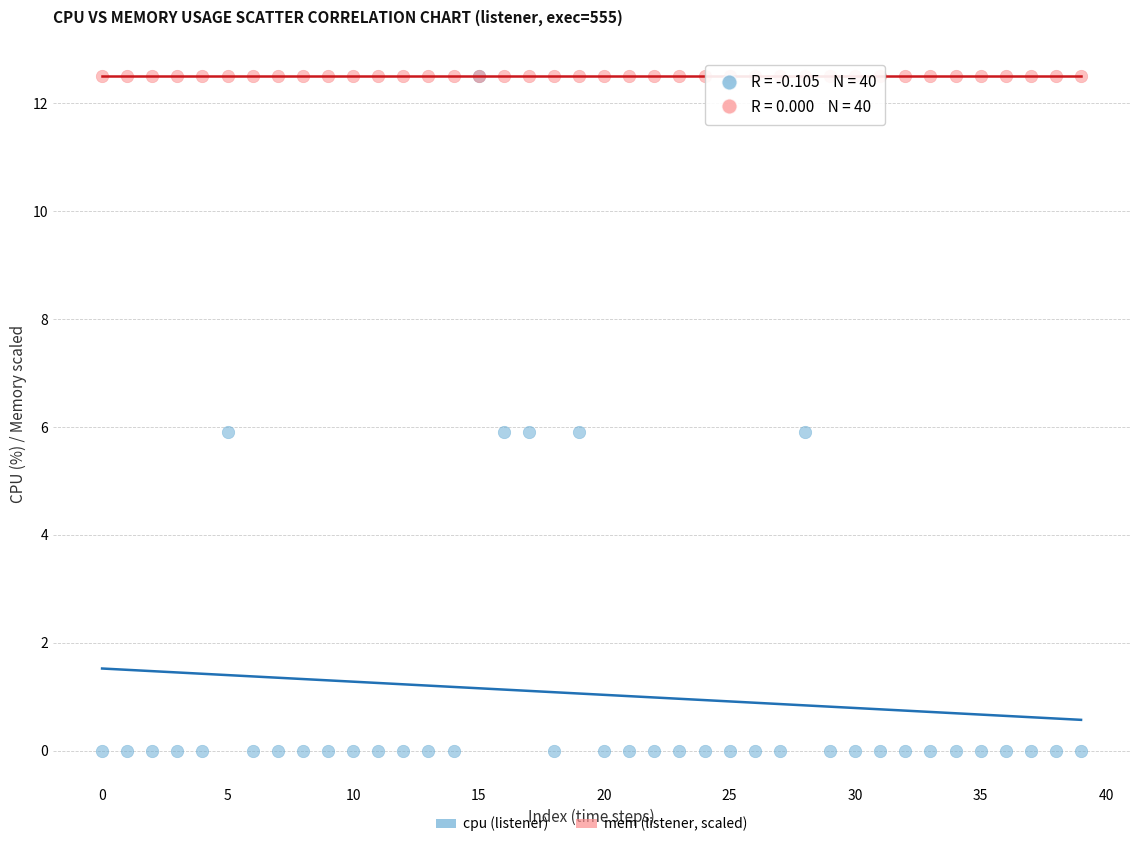

What are all the series names shown in the legend?

cpu (listener), mem (listener, scaled)